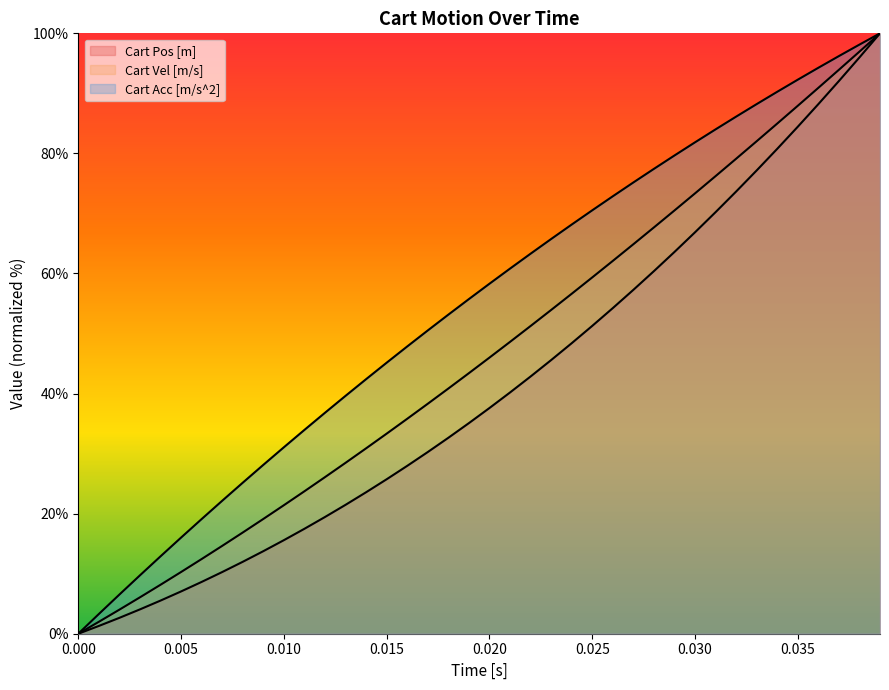

What is the sum of the Cart Pos [m] values at 15 and 0.020?

31.2